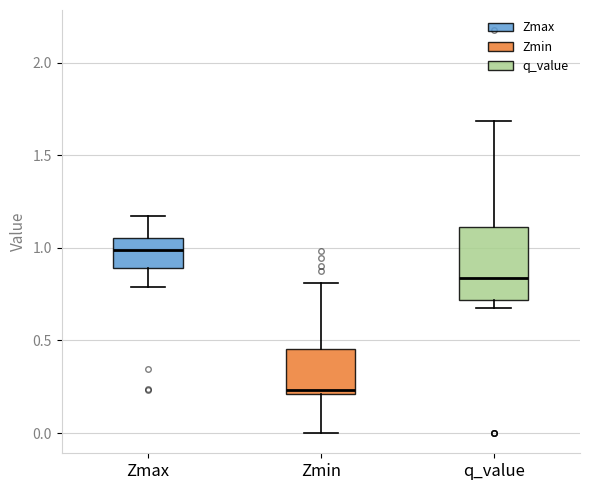

Which box's median line is the lowest?

Zmin